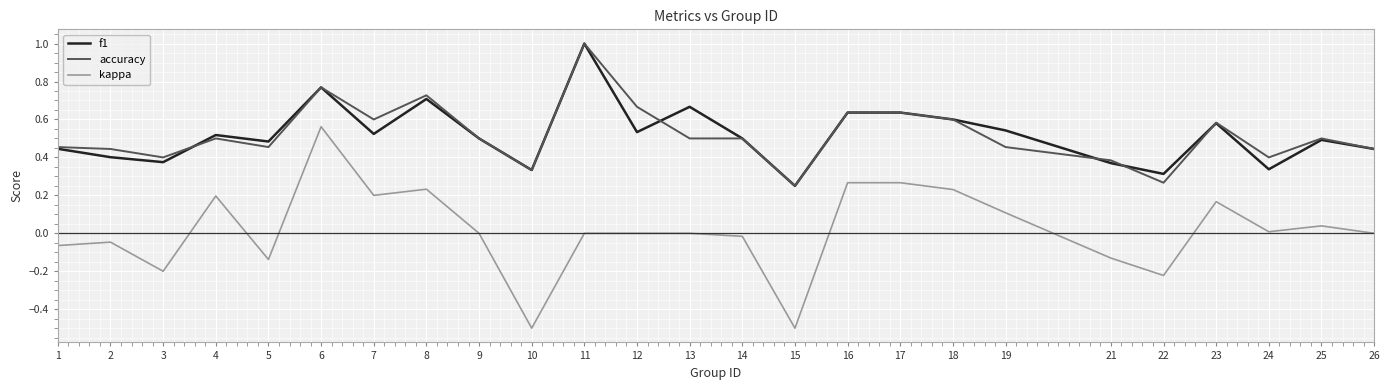

True or false: kappa and f1 intersect in this chart.

False